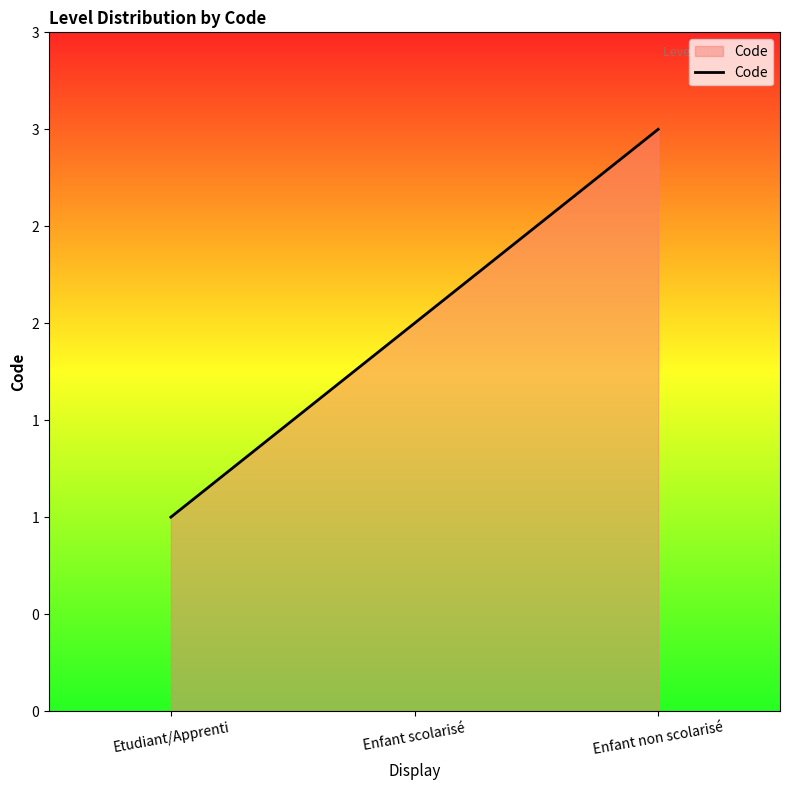

At which label is the value closest to 2?

Enfant scolarisé